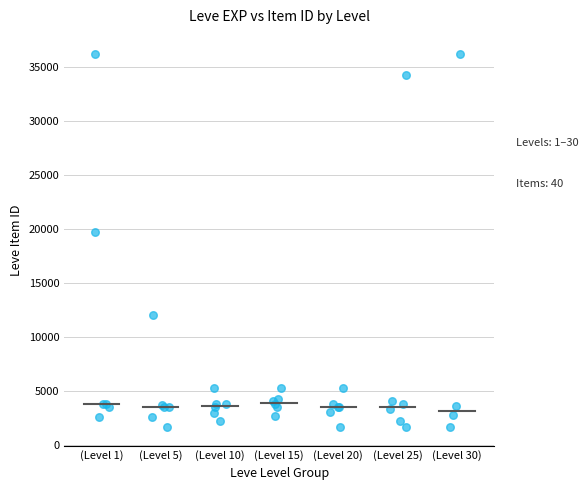

What Y value in the scatter plot is closest to 18967?

19744